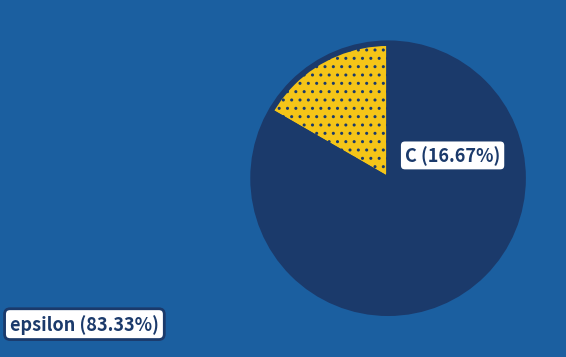

To the nearest percent, what portion does epsilon represent?

83%